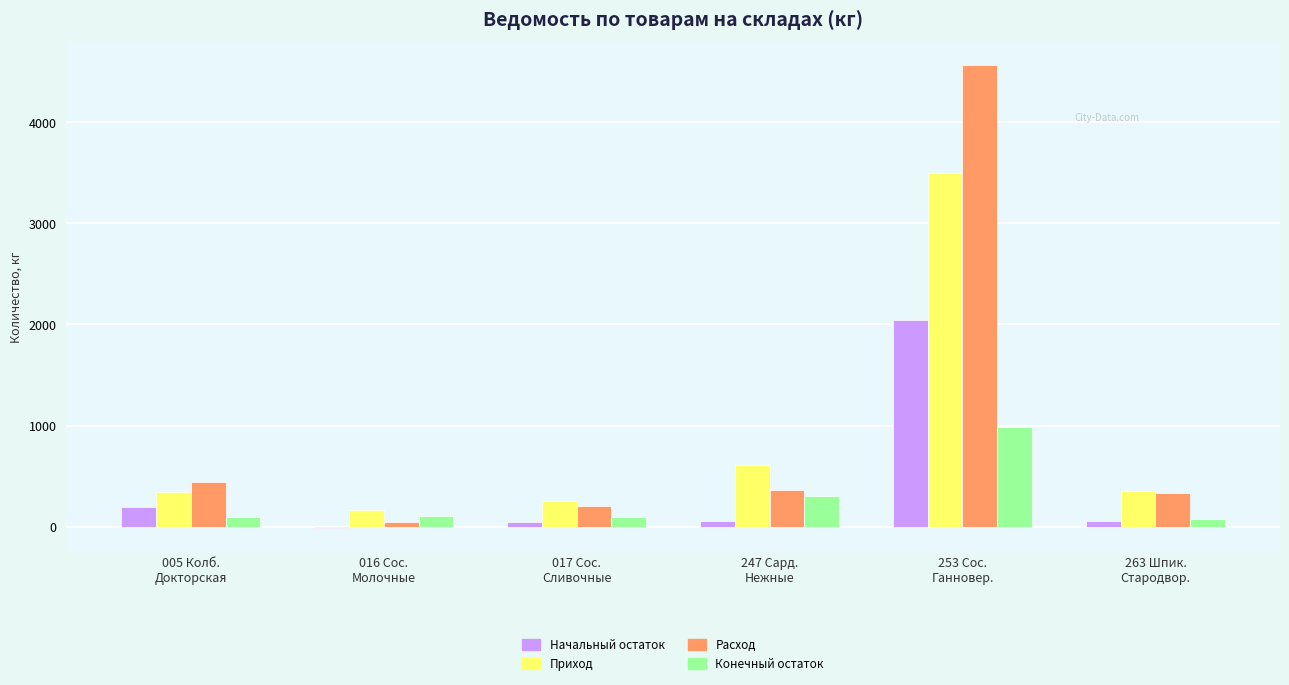

Where is Начальный остаток nearest to the value 1016?

005 Колб.
Докторская